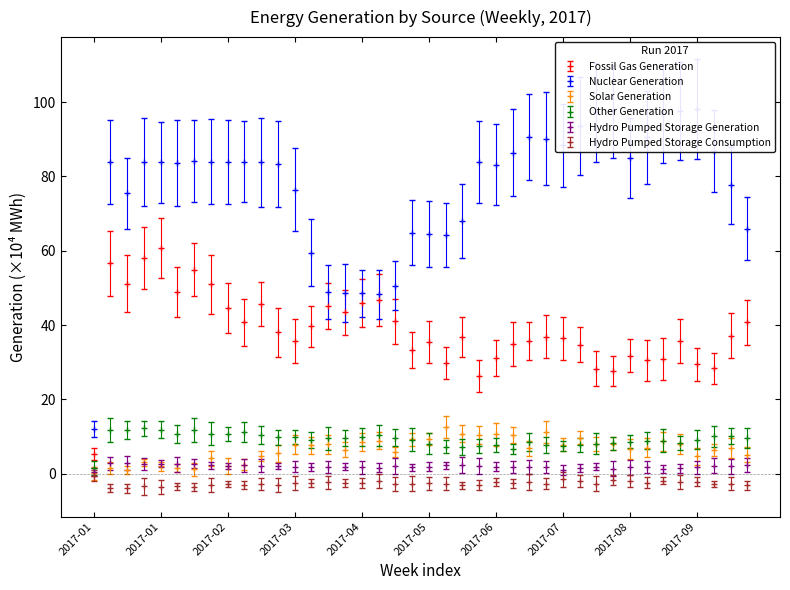

Rank the categories by Hydro Pumped Storage Generation value from lowest to highest.

2017-01-01, 2017-07-16, 2017-08-27, 2017-08-06, 2017-09-03, 2017-07-23, 2017-04-30, 2017-08-13, 2017-09-10, 2017-05-14, 2017-06-25, 2017-04-23, 2017-08-20, 2017-04-02, 2017-04-09, 2017-07-02, 2017-07-09, 2017-05-21, 2017-07-30, 2017-04-16, 2017-06-18, 2017-03-26, 2017-09-24, 2017-05-07, 2017-02-26, 2017-03-12, 2017-06-11, 2017-03-19, 2017-09-17, 2017-02-19, 2017-03-05, 2017-05-28, 2017-06-04, 2017-10-01, 2017-02-05, 2017-01-22, 2017-01-29, 2017-02-12, 2017-01-08, 2017-01-15